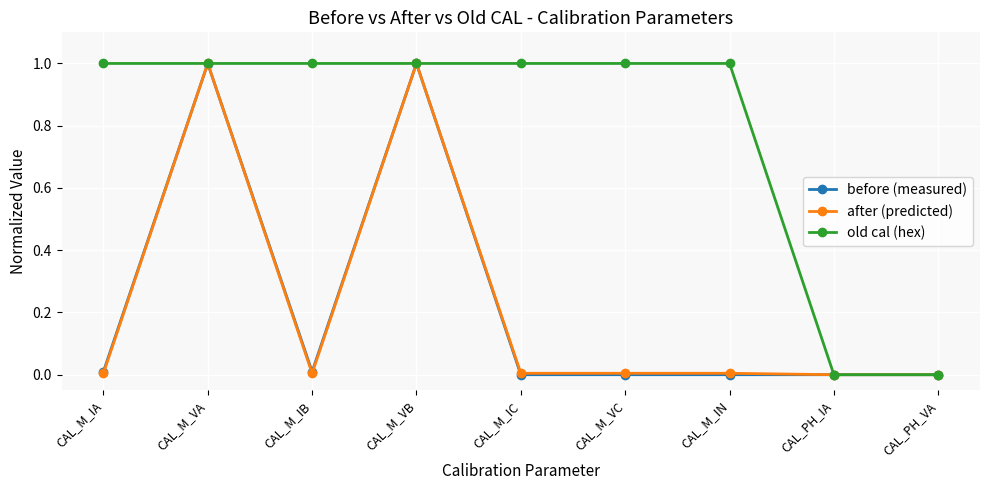

How many data points does each series have?

9